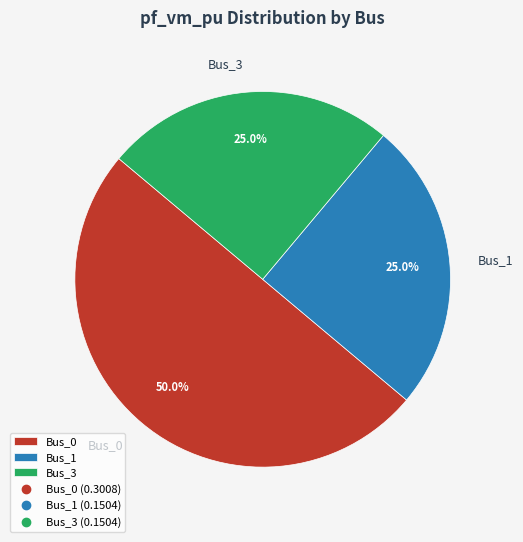

How many slices are in this pie chart?

3